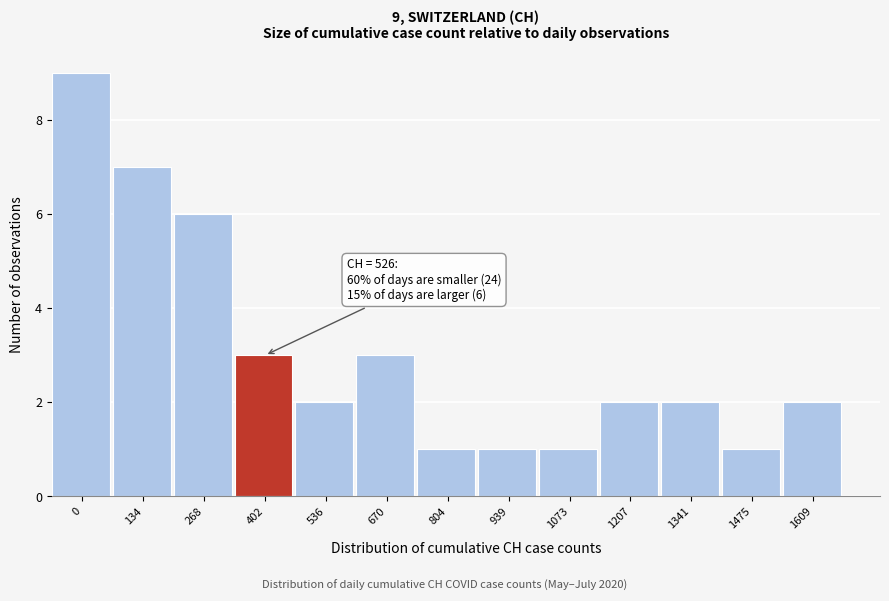

Reading left to right, list all the values displayed in this chart.

0=9	134=7	268=6	402=3	536=2	670=3	804=1	939=1	1073=1	1207=2	1341=2	1475=1	1609=2